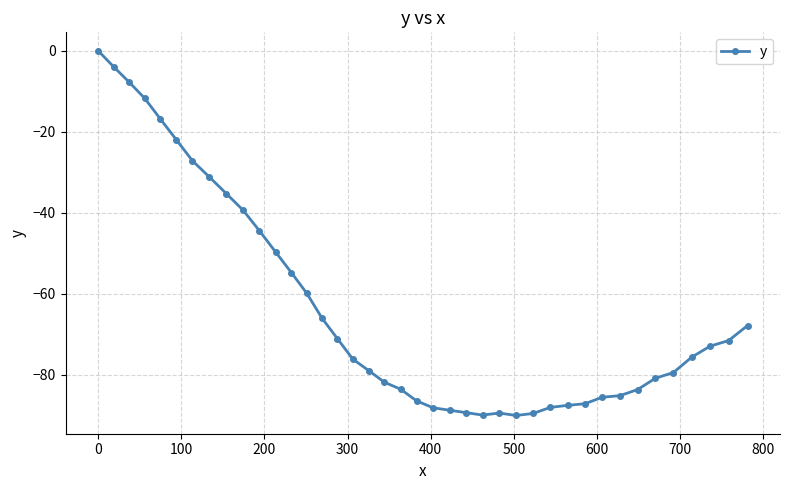

What is the value of the 16th point from the left?

-71.1